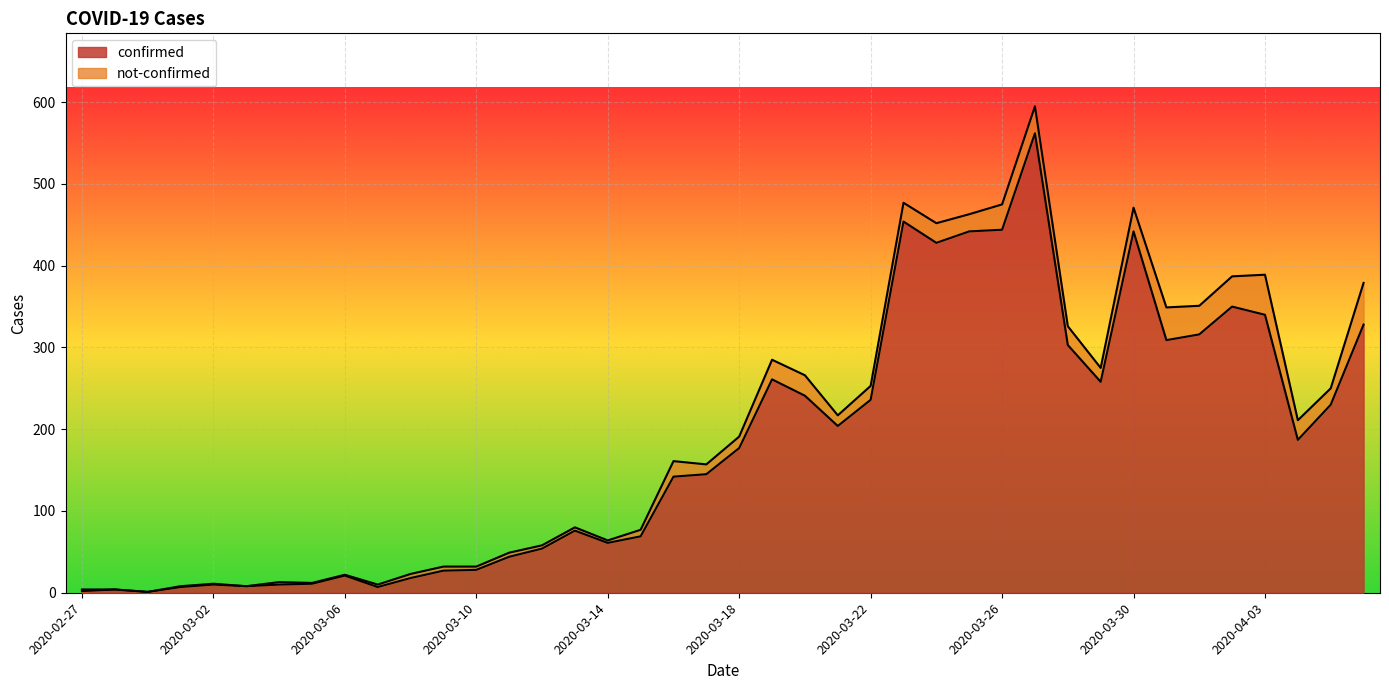

The confirmed series shows 442 at 2020-03-30. True or false?

True